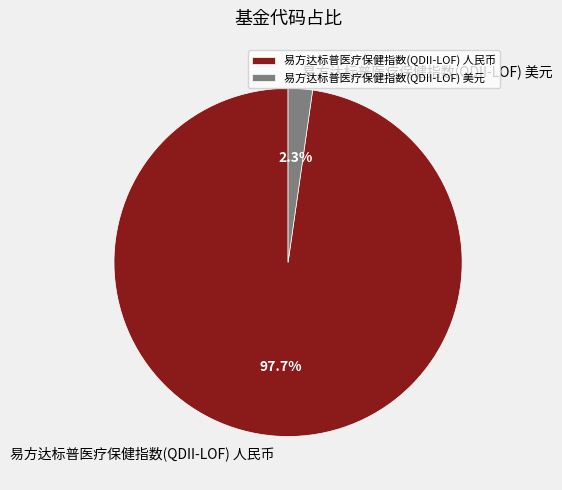

Which category accounts for the majority?

易方达标普医疗保健指数(QDII-LOF) 人民币